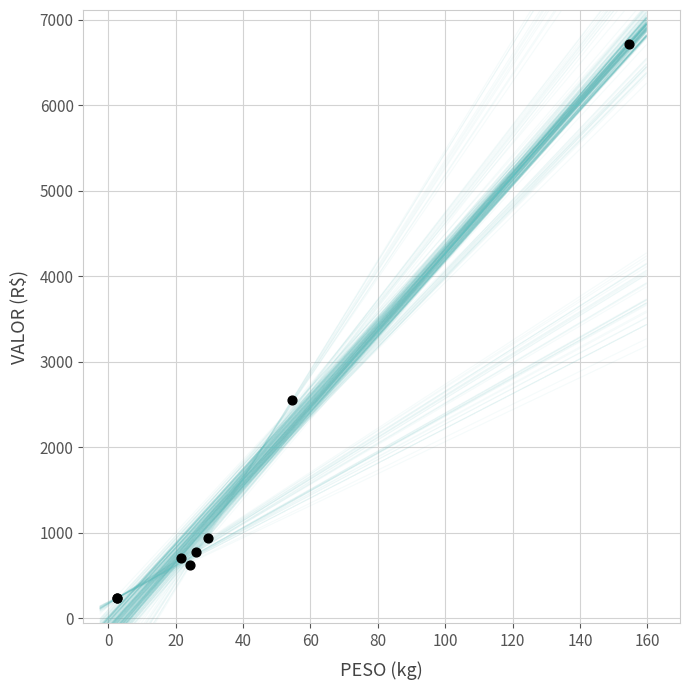

What Y value in the scatter plot is closest to 3477?

2549.6